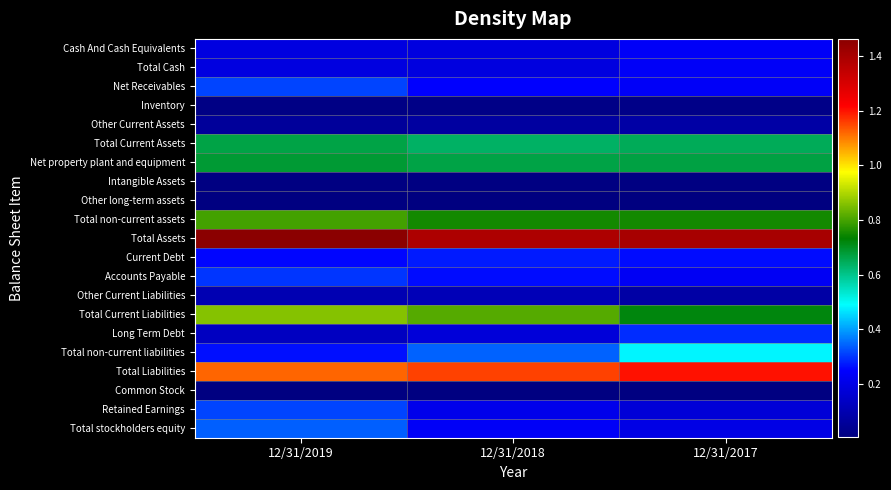

At which category is the sum across all series the highest?

12/31/2019